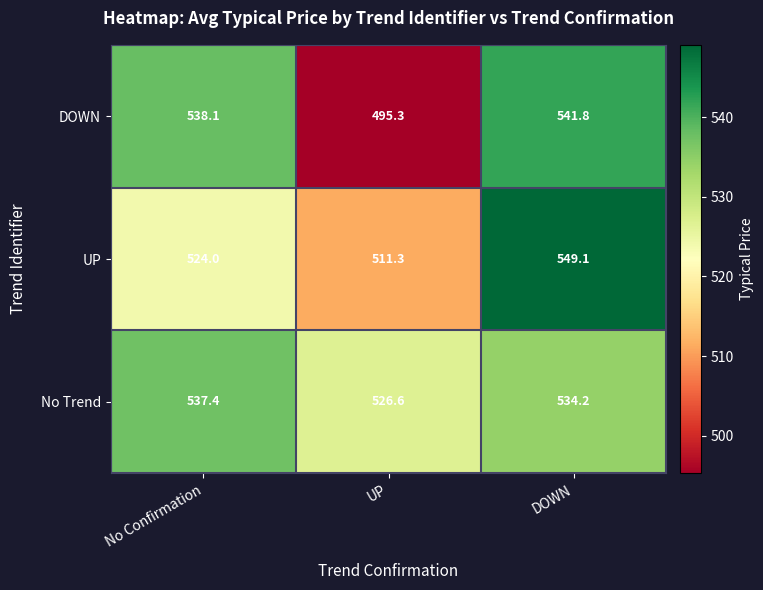

Which category has the lowest value across all series?

UP